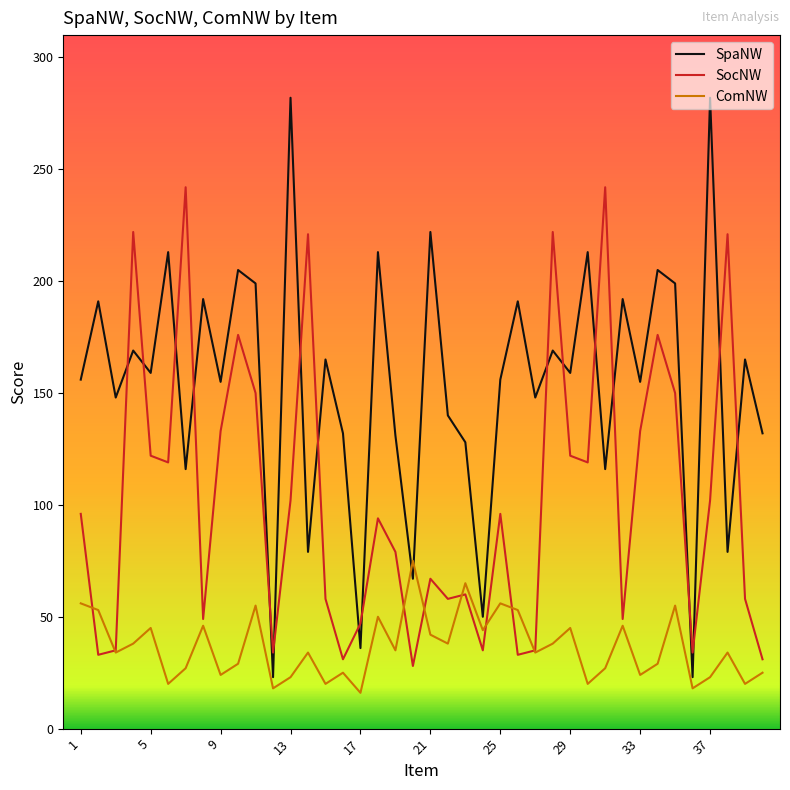

What is the maximum value for SpaNW?

282